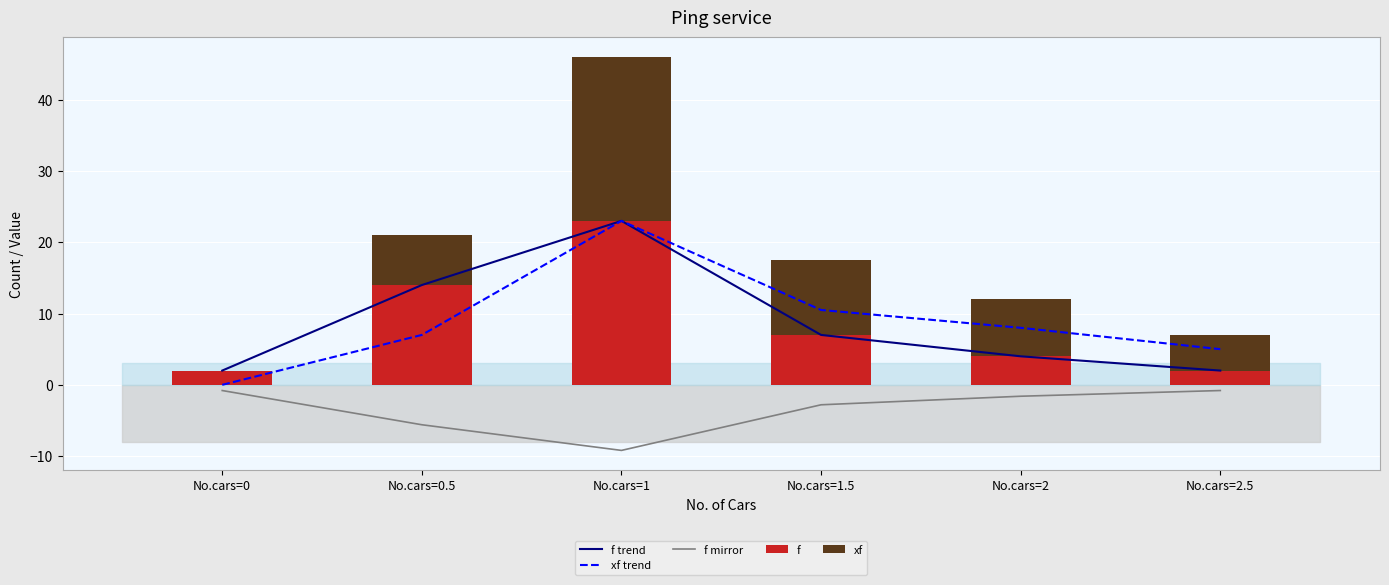

What is the smallest value displayed?

-9.2